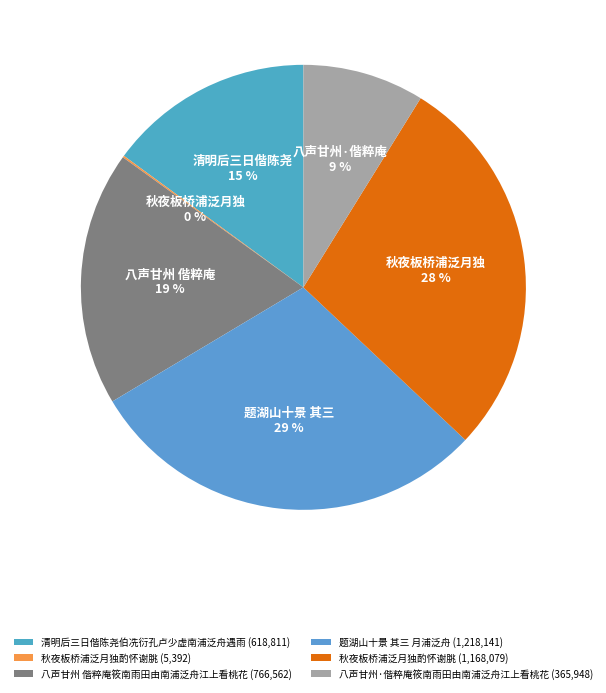

To the nearest percent, what is the average slice percentage?

17%